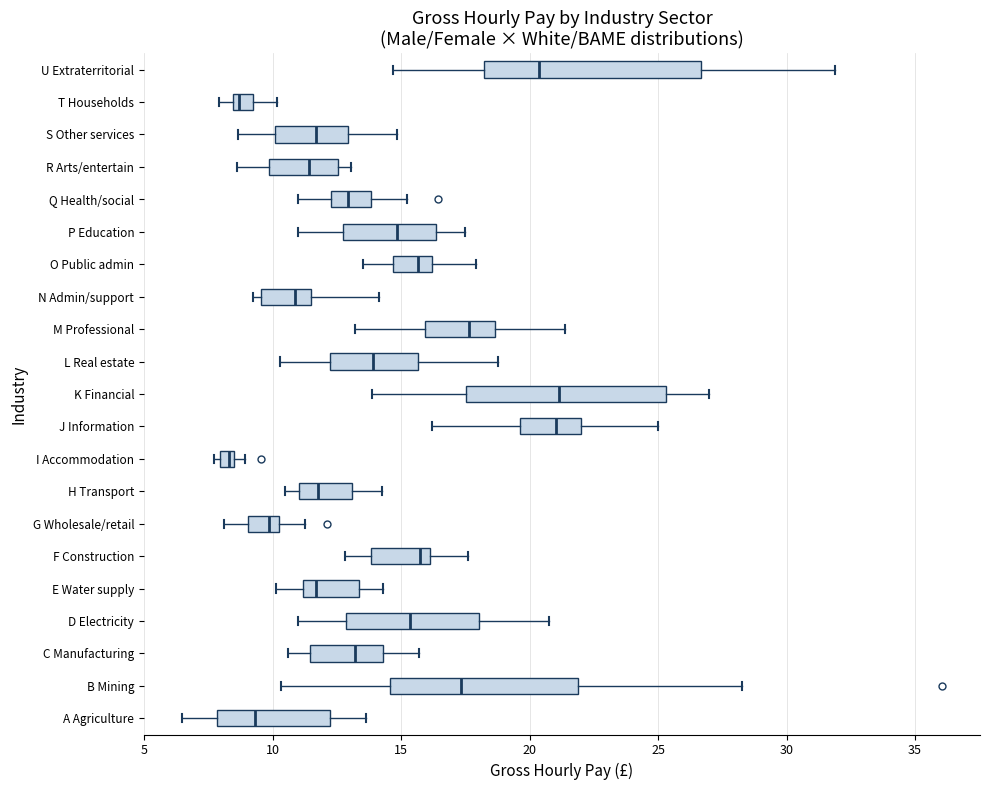

Comparing the boxes themselves (not the whiskers), which one is the widest?

U Extraterritorial